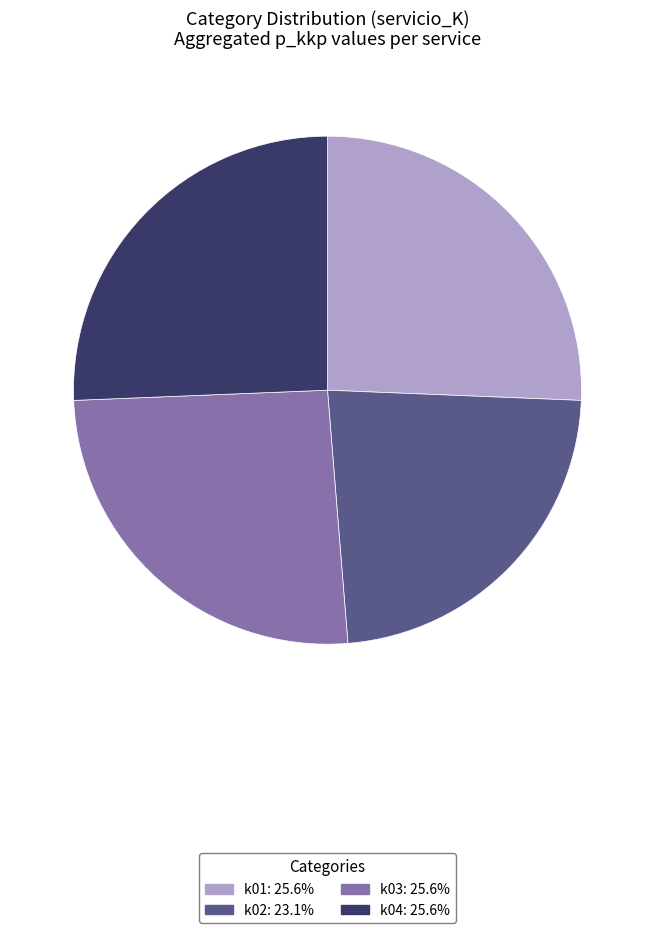

Do k04 and k03 together represent more than half of the pie?

Yes